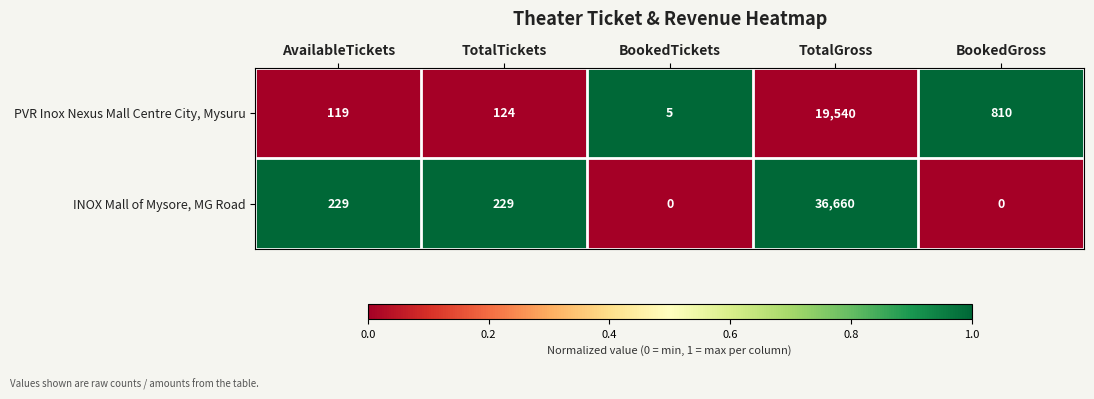

List the series in order of their peak value, highest first.

INOX Mall of Mysore, MG Road, PVR Inox Nexus Mall Centre City, Mysuru